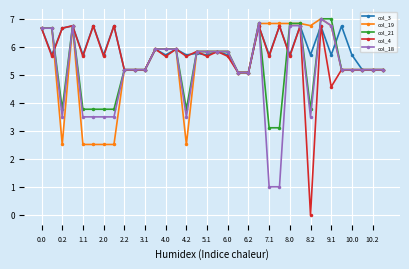

What is the value of the col_21 point at the 5th from the left?

3.8